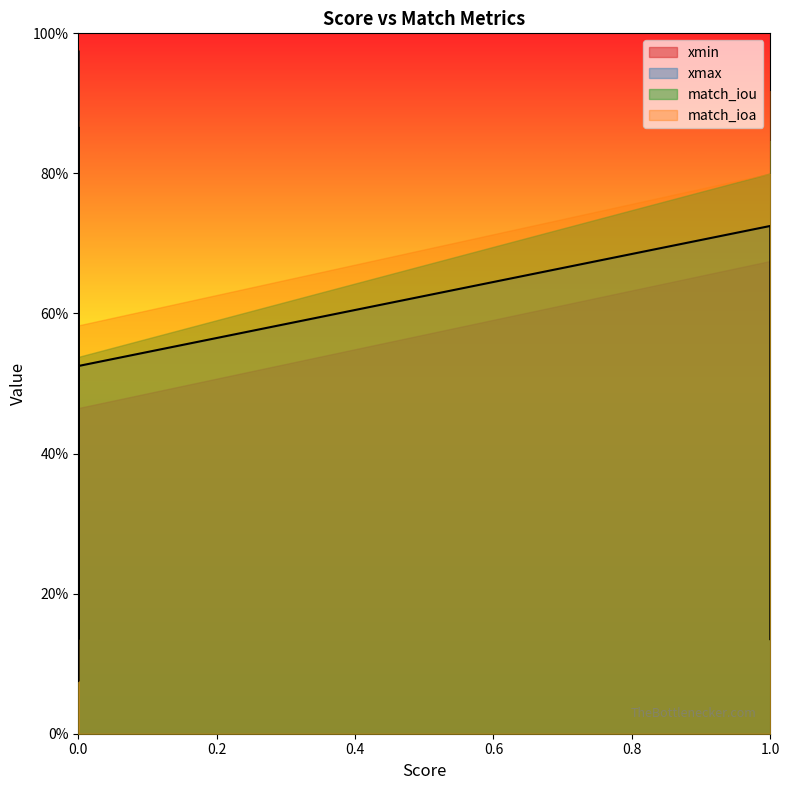

Does the chart have visible grid lines?

No